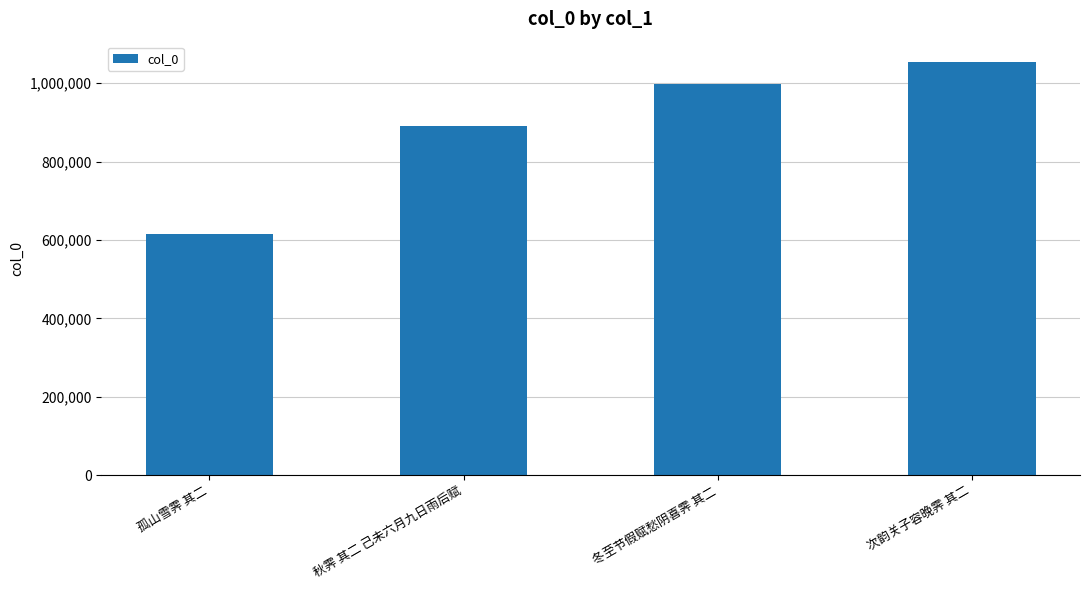

List the labels in order of value, largest first.

次韵关子容晚霁 其二, 冬至节假赋愁阴喜霁 其二, 秋霁 其二 己未六月九日雨后赋, 孤山雪霁 其二